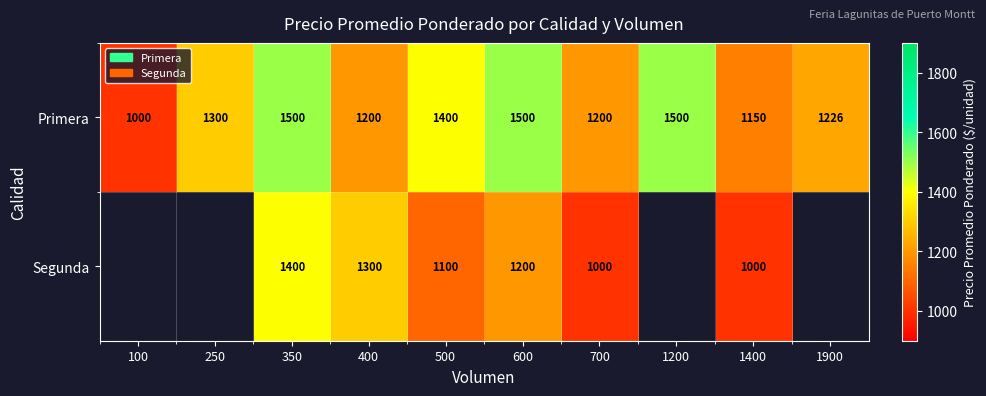

What is the sum of all Primera values?

12976